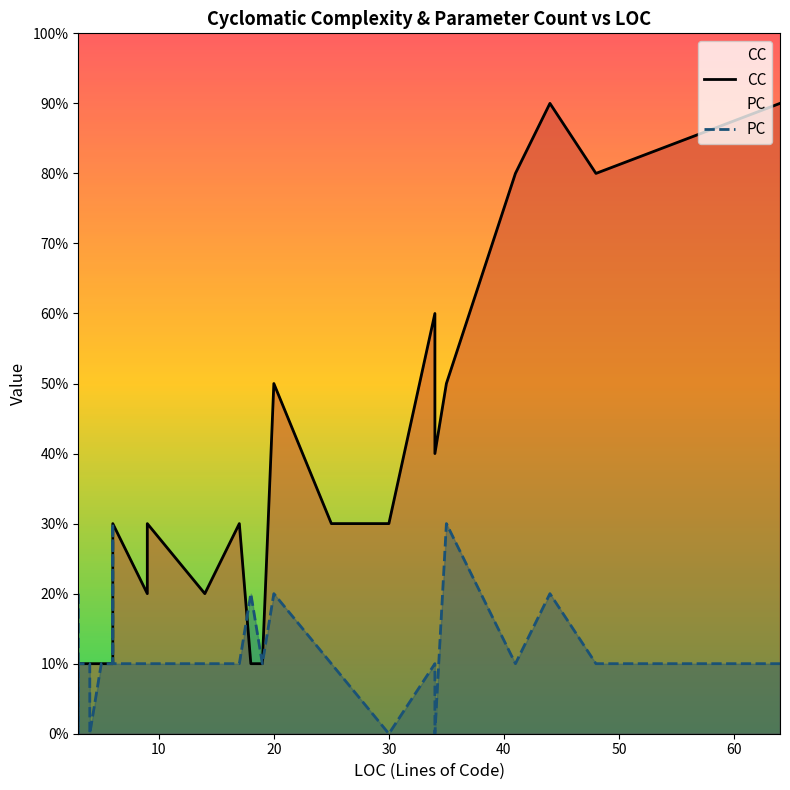

Where is the first local maximum for PC?

18